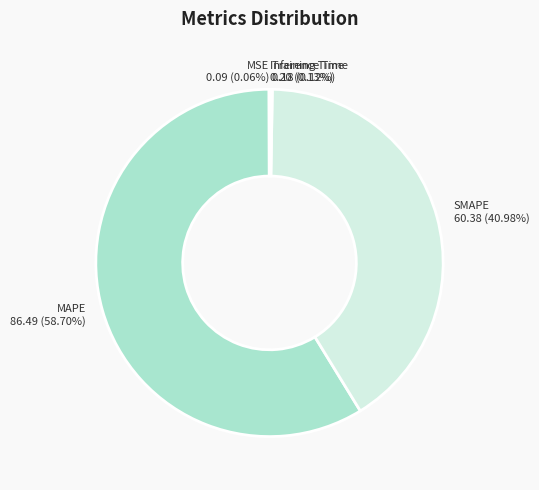

Does any single category account for the majority?

Yes